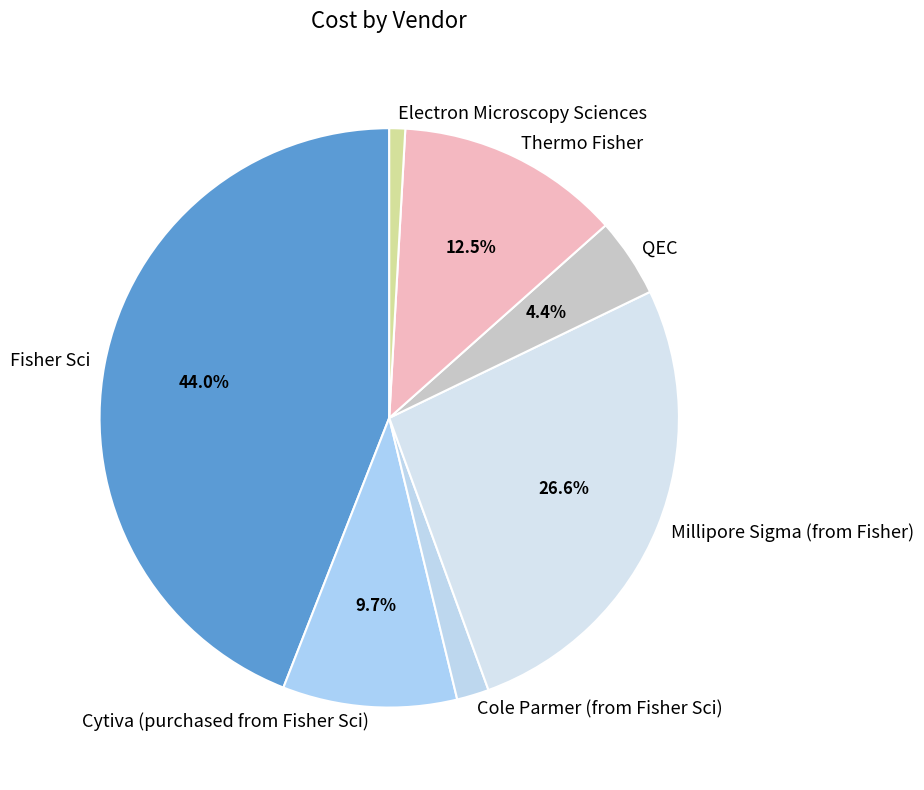

How many slices are in this pie chart?

7